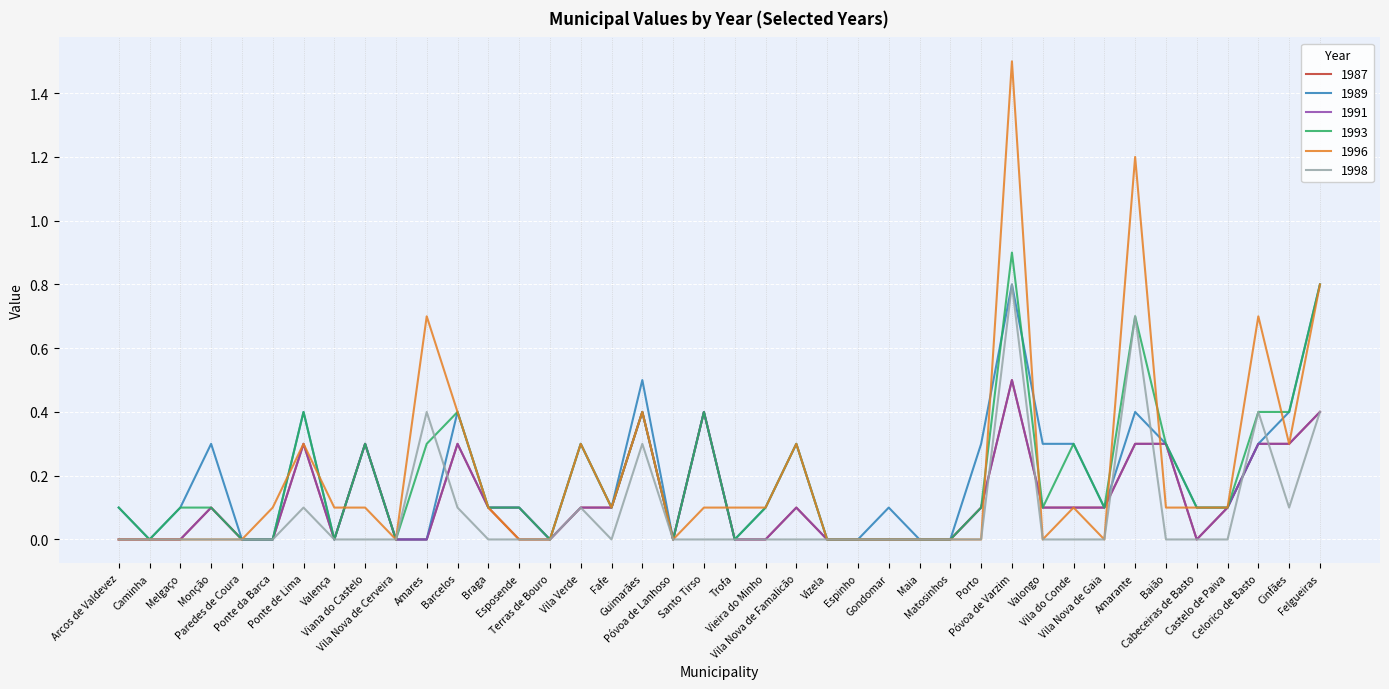

What is the maximum value shown in the chart?

1.5